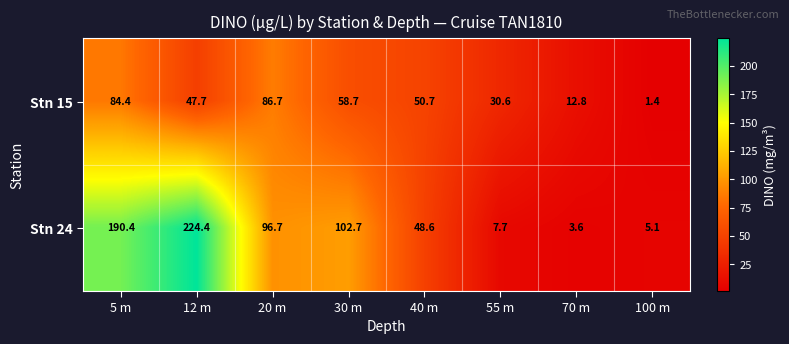

What is the sum of the Stn 15 values at 100 m and 30 m?

60.1